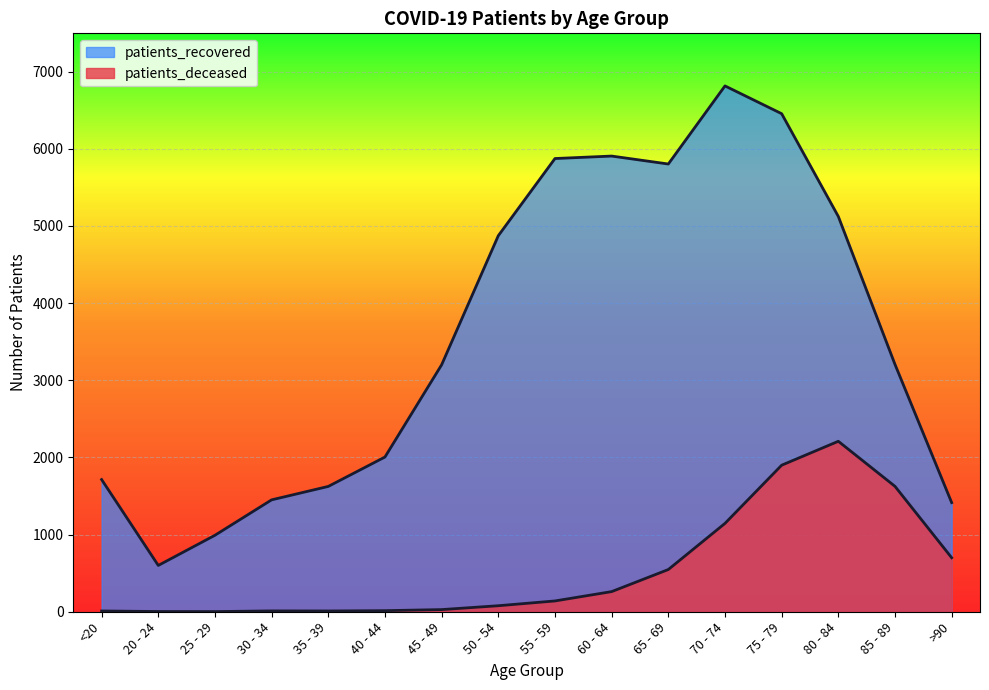

At which label does patients_recovered reach its minimum?

20 - 24